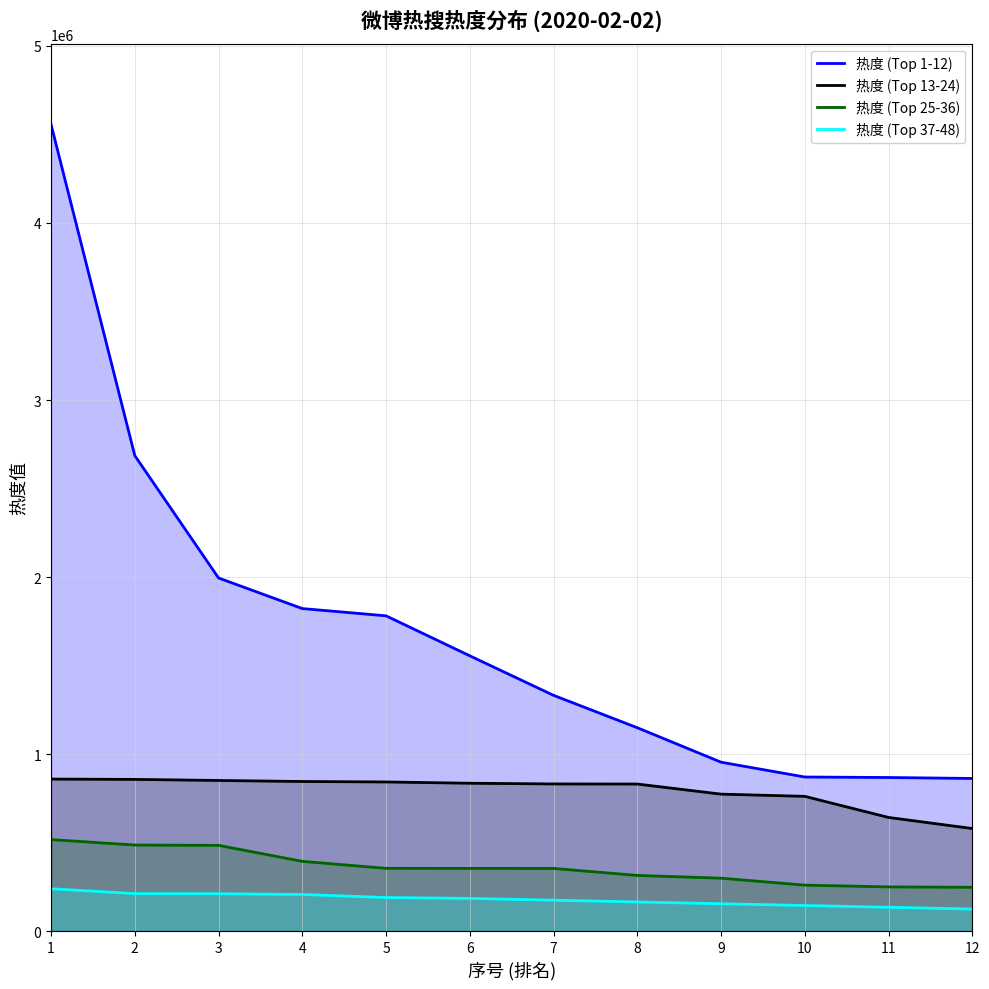

What is the sum of the 热度 (Top 25-36) values at 11 and 6?

604646